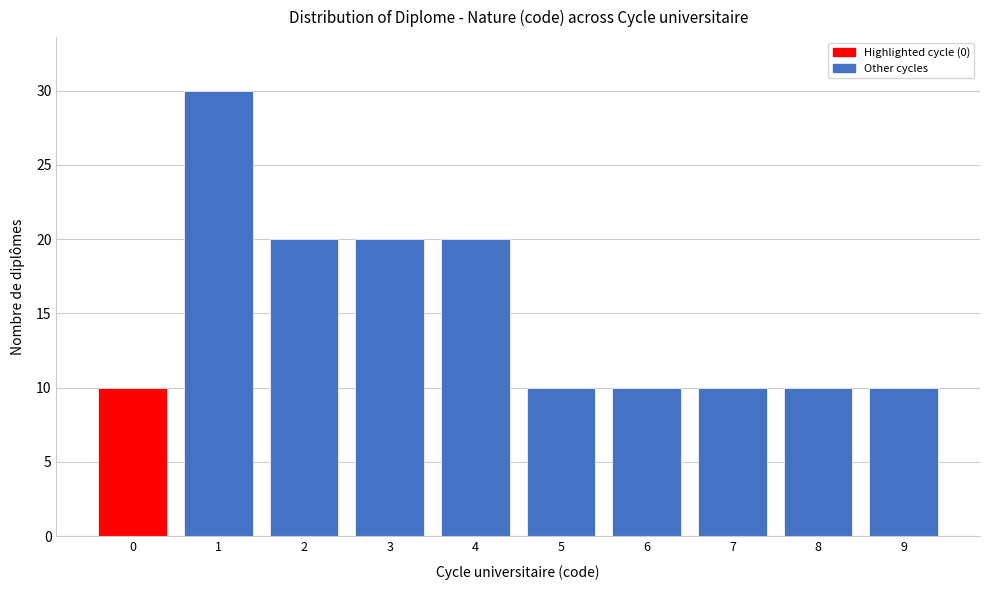

Reading left to right, transcribe all the data shown in this chart.

0=10	1=30	2=20	3=20	4=20	5=10	6=10	7=10	8=10	9=10